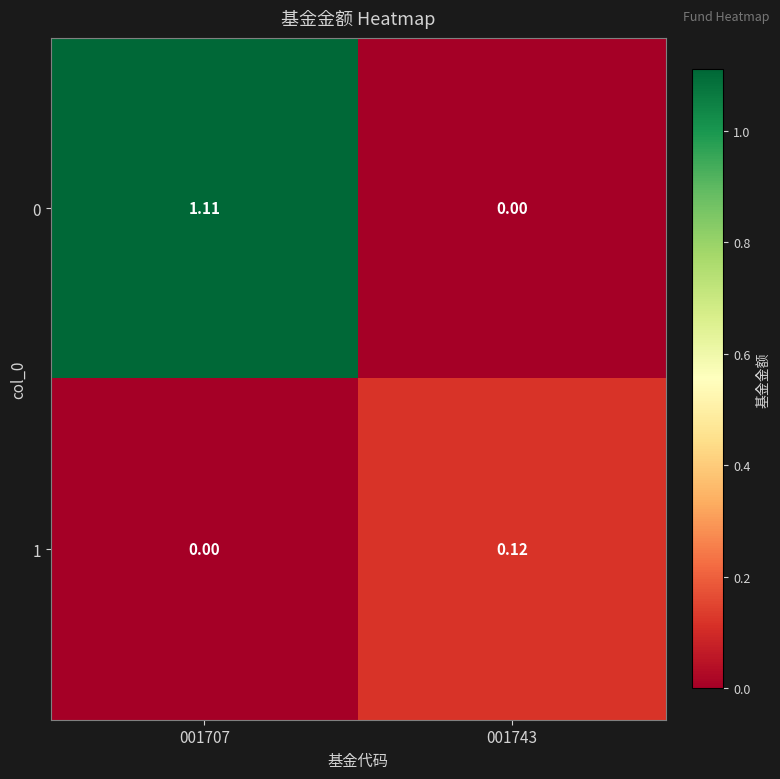

At how many categories does at least one series exceed 0?

2